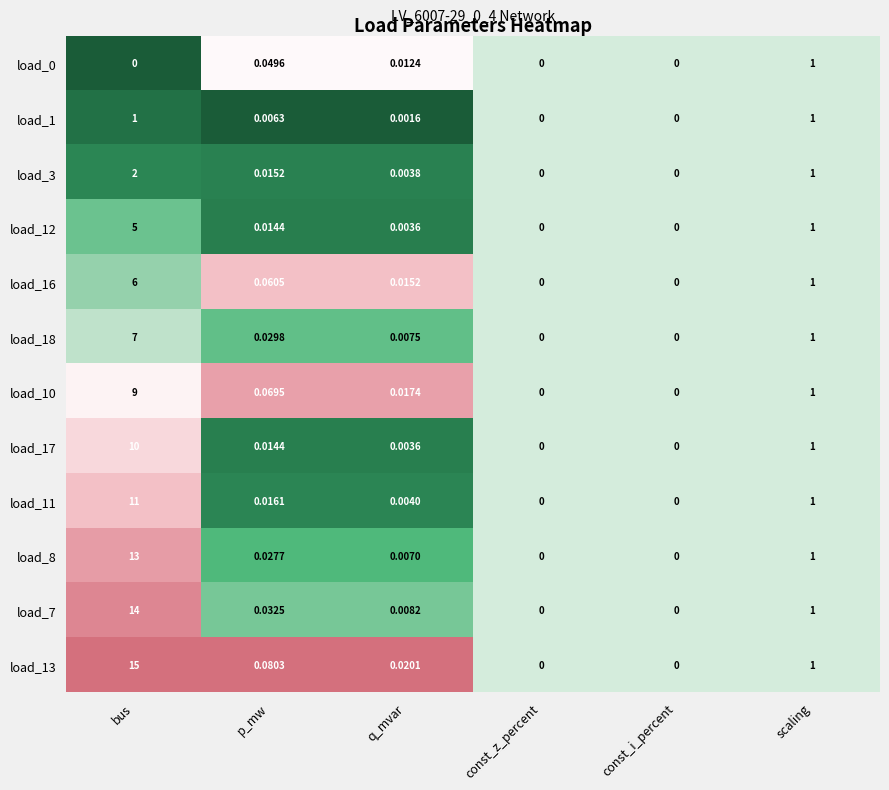

Which series has the widest spread of values?

load_13